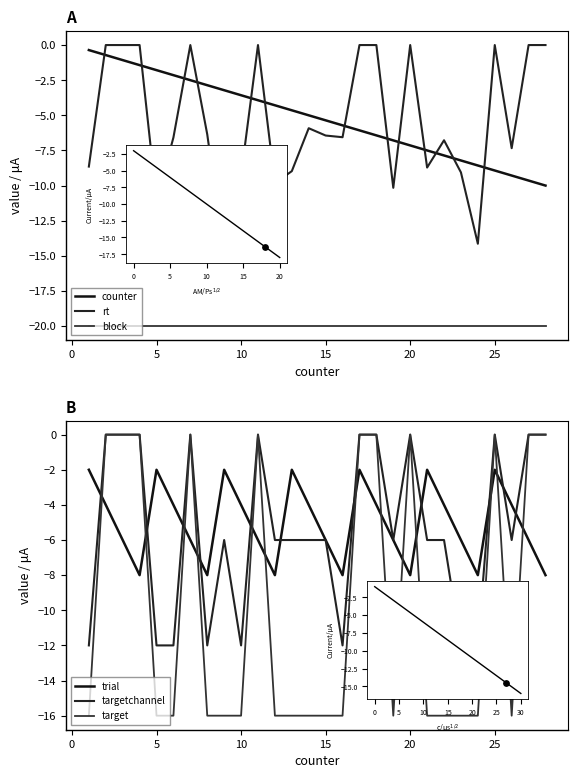

What are all the series names shown in the legend?

counter, rt, block, trial, targetchannel, target